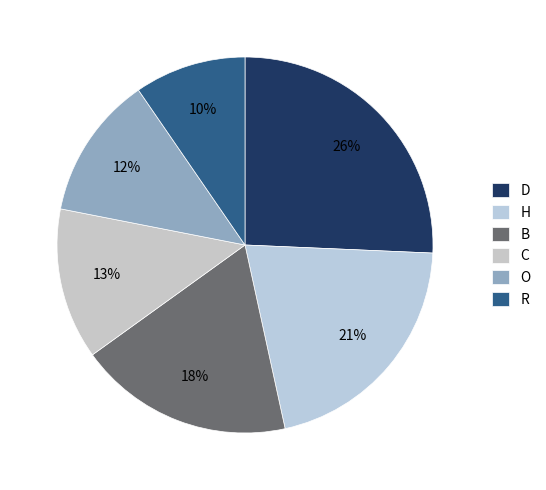

To the nearest percent, what portion does H represent?

21%